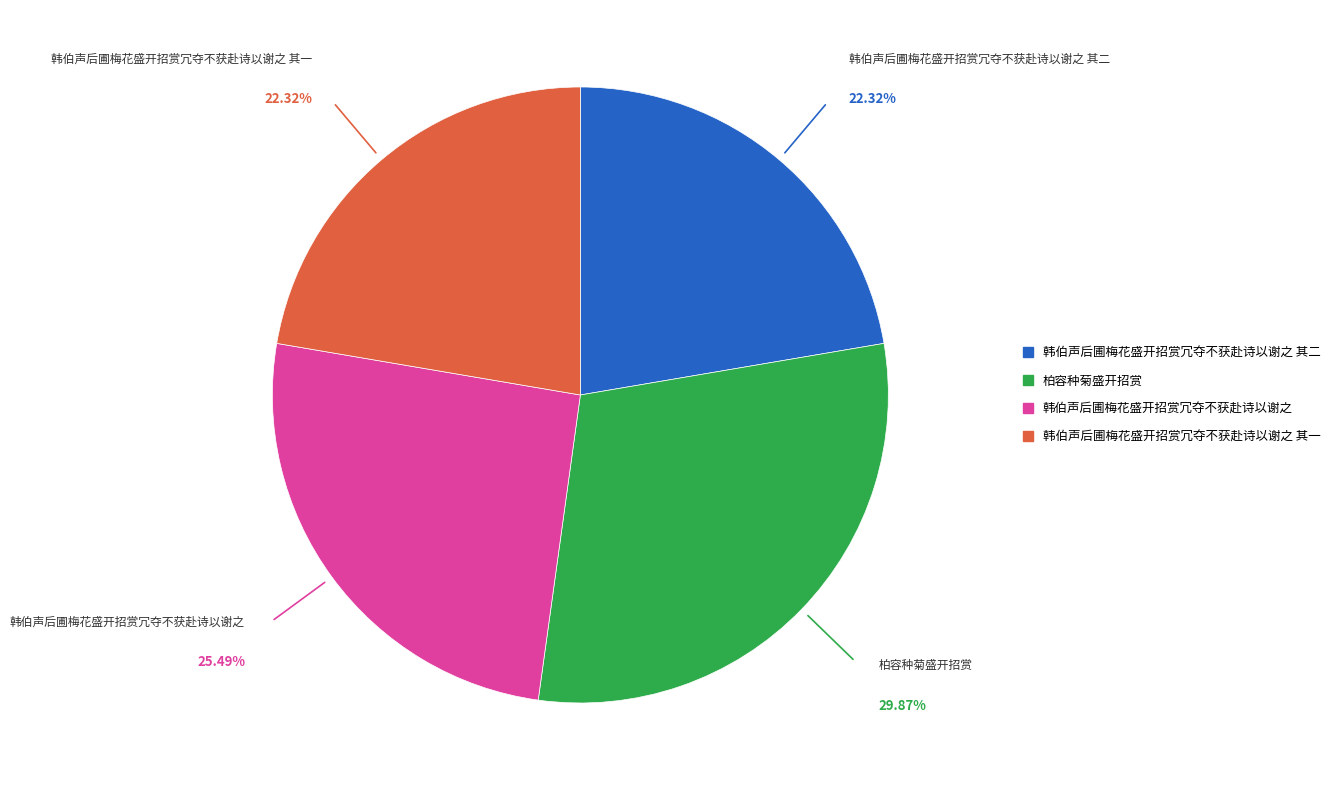

Is there a majority slice in this chart?

No